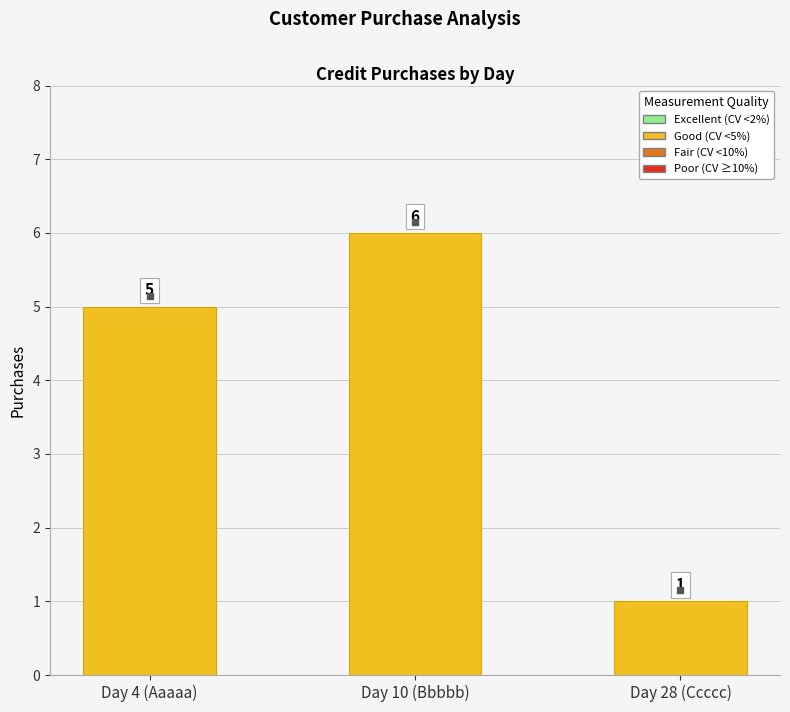

Rank the categories by value from highest to lowest.

Day 10 (Bbbbb), Day 4 (Aaaaa), Day 28 (Ccccc)